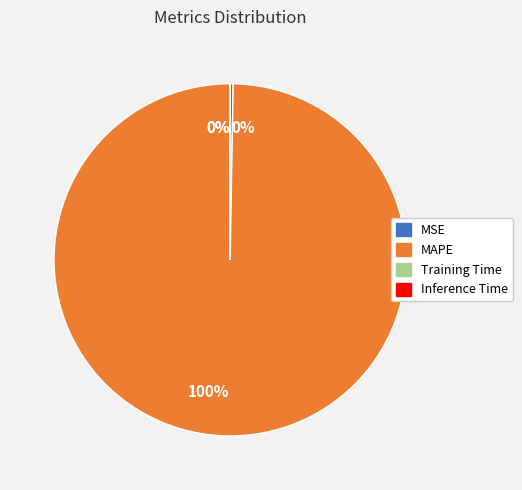

To the nearest percent, what is the average slice percentage?

25%